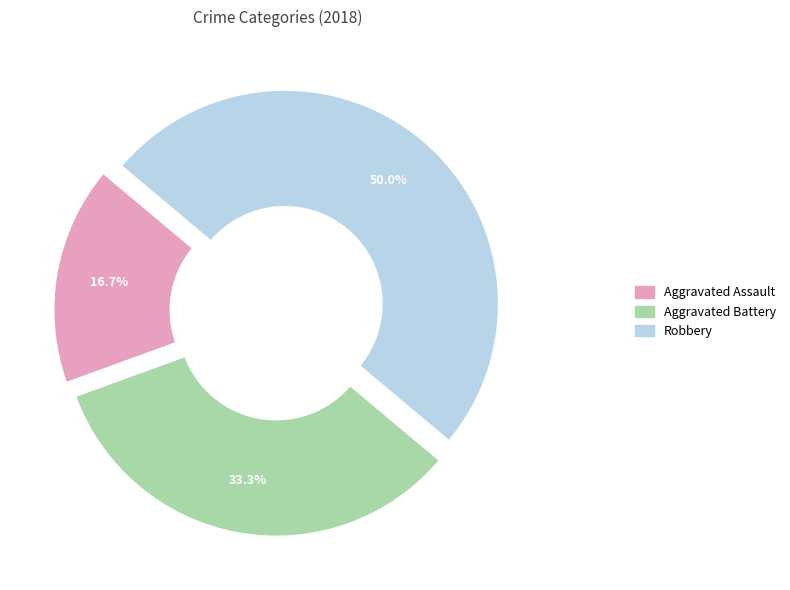

Does Aggravated Assault represent more than half of the total?

No